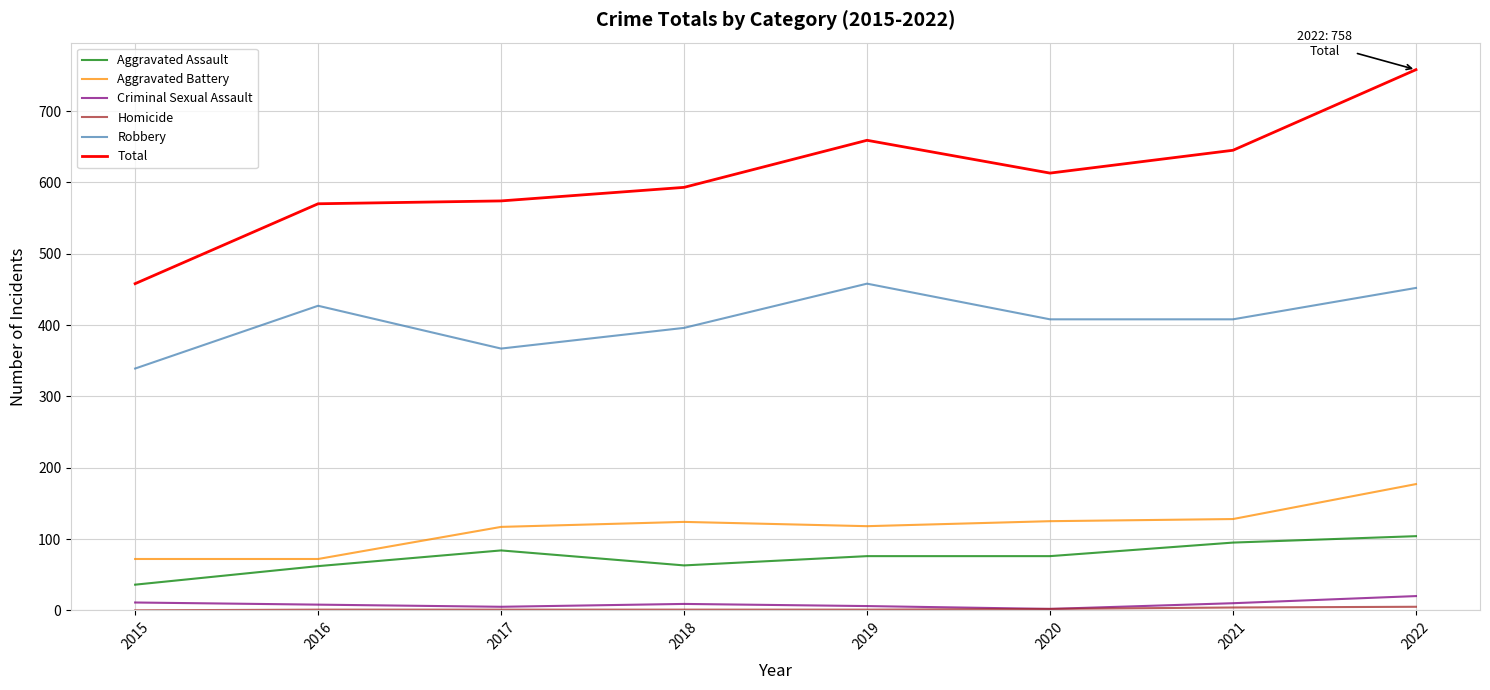

Which series has the largest range (max minus min)?

Total